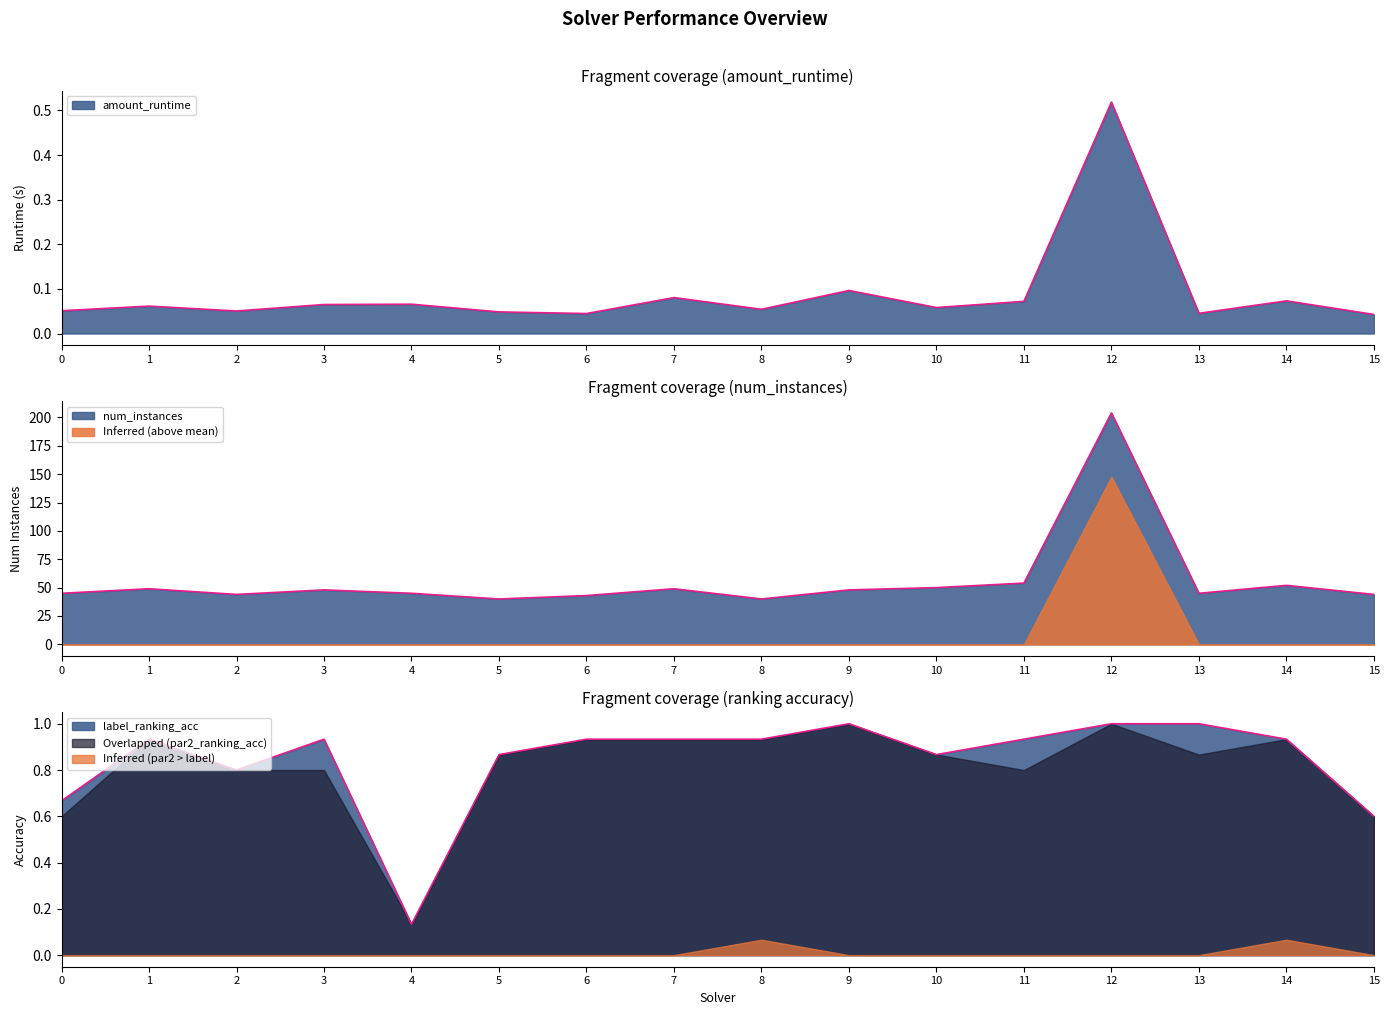

Is it true that num_instances equals 49.0 at 1?

True